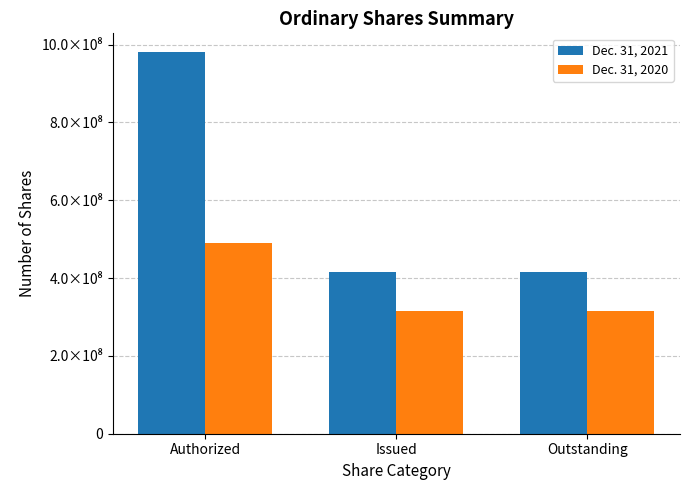

At which label does Dec. 31, 2021 reach its peak?

Authorized